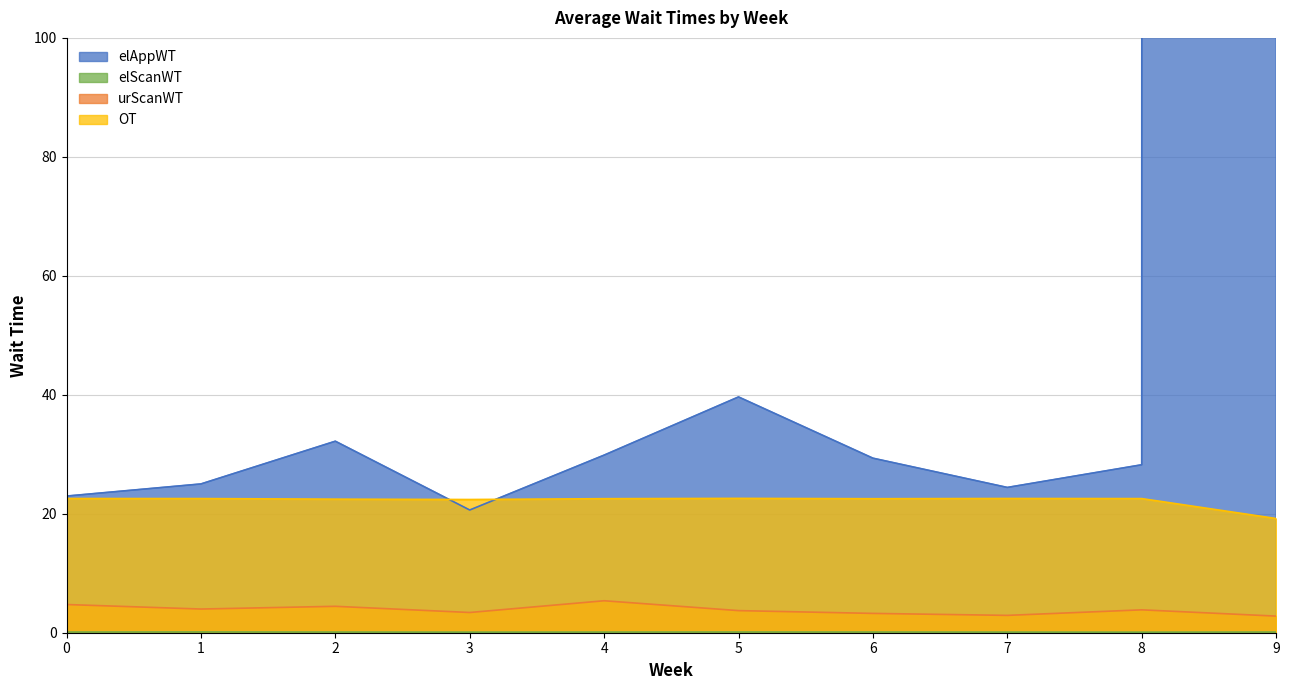

At how many categories does at least one series exceed 65848?

1